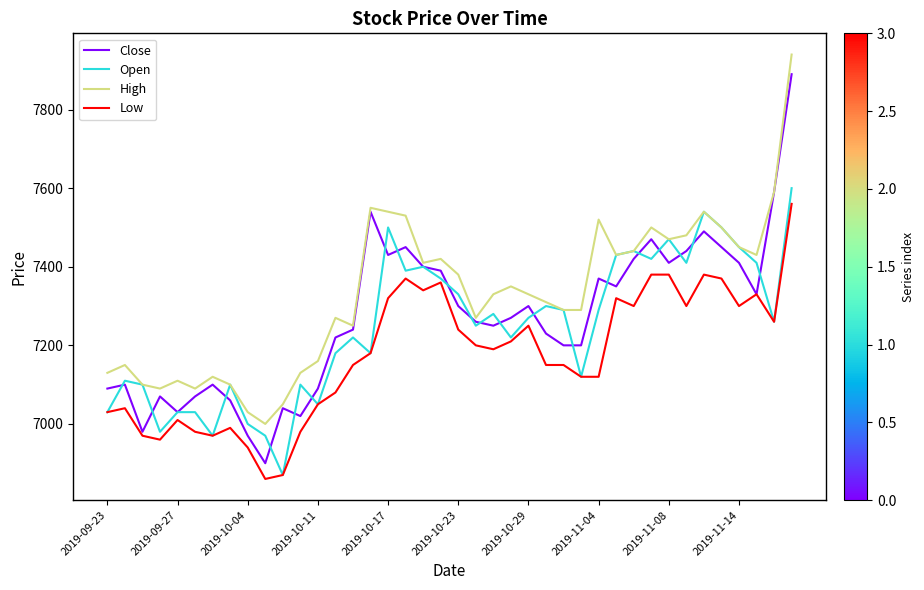

What is the minimum value shown in the chart?

6860